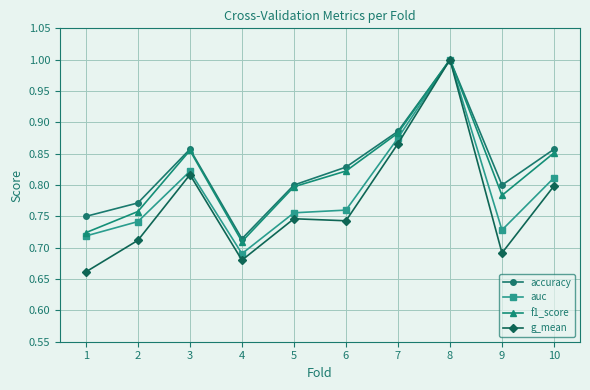

What is the difference between the maximum and minimum values in the f1_score series?

0.3